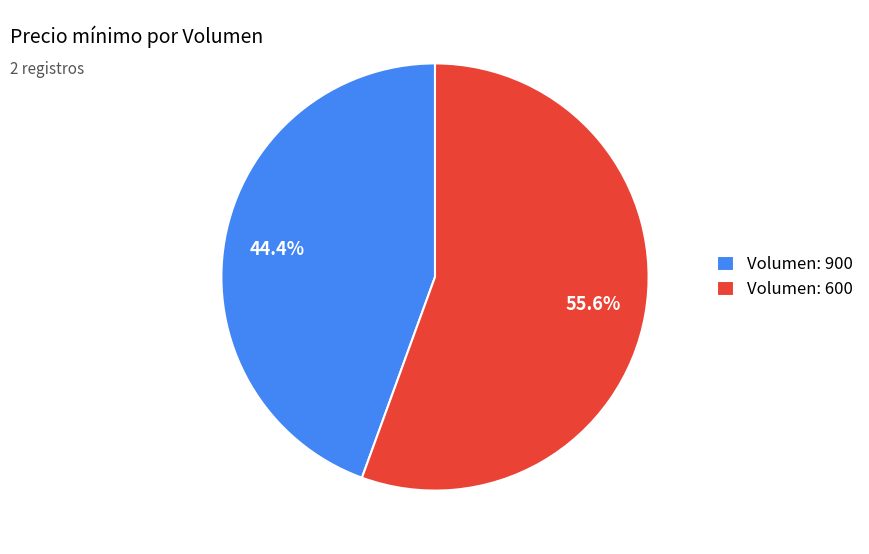

Combined, what portion of the pie is Volumen: 900 and Volumen: 600?

100.0%